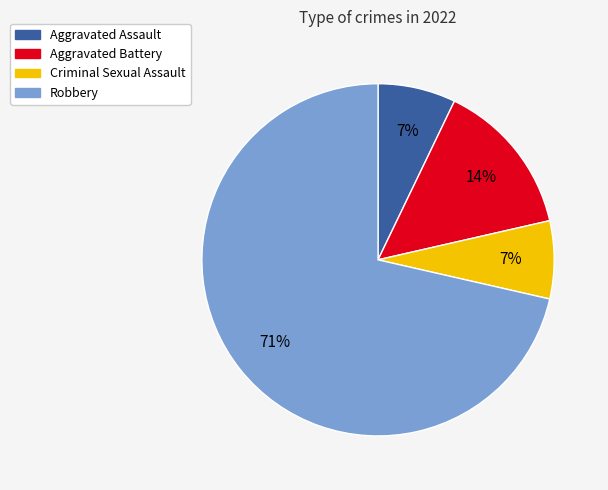

To the nearest percent, what is the difference between the Aggravated Battery and Criminal Sexual Assault slice percentages?

7%